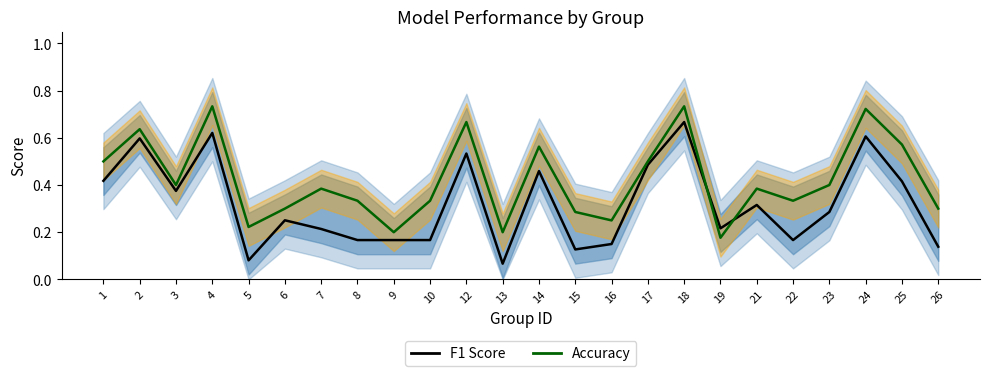

What is the approximate value of Accuracy at 16?

0.2